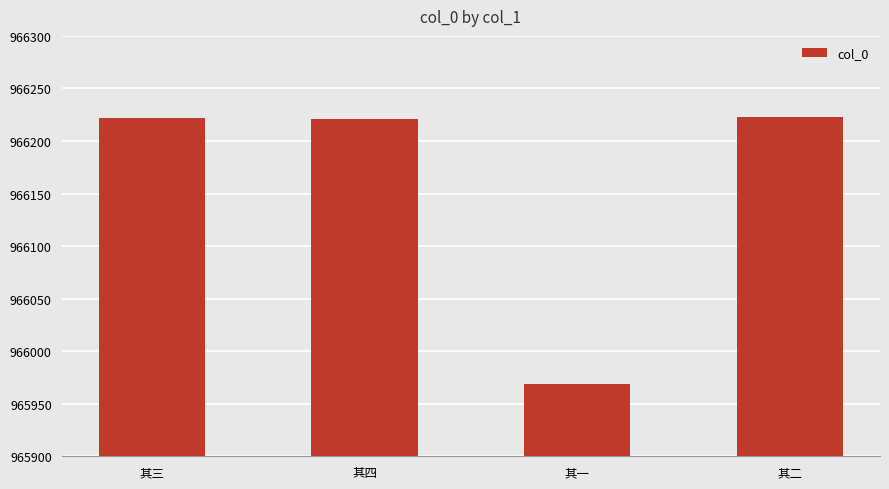

What is the sum of the values at 其一 and 其二?

1932192